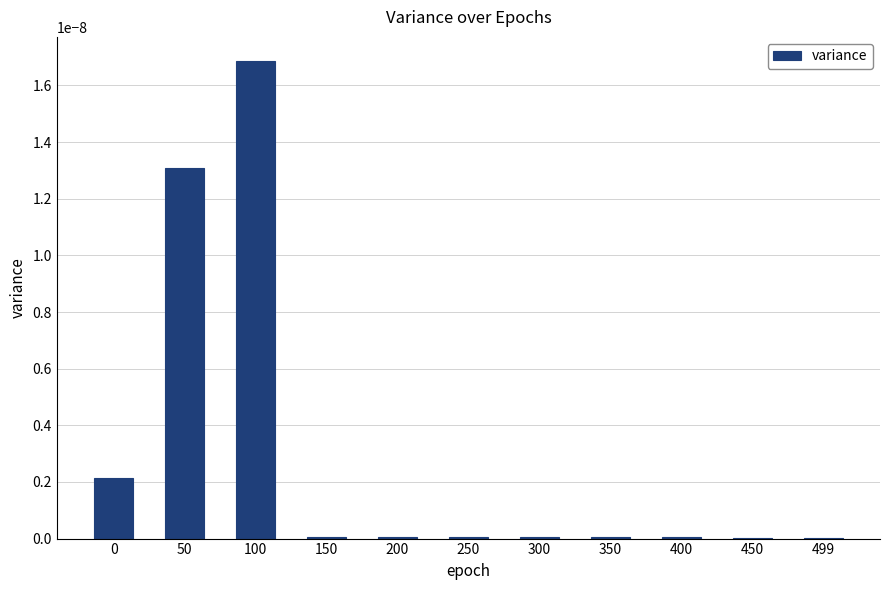

At which category does the chart reach its peak across all series?

100